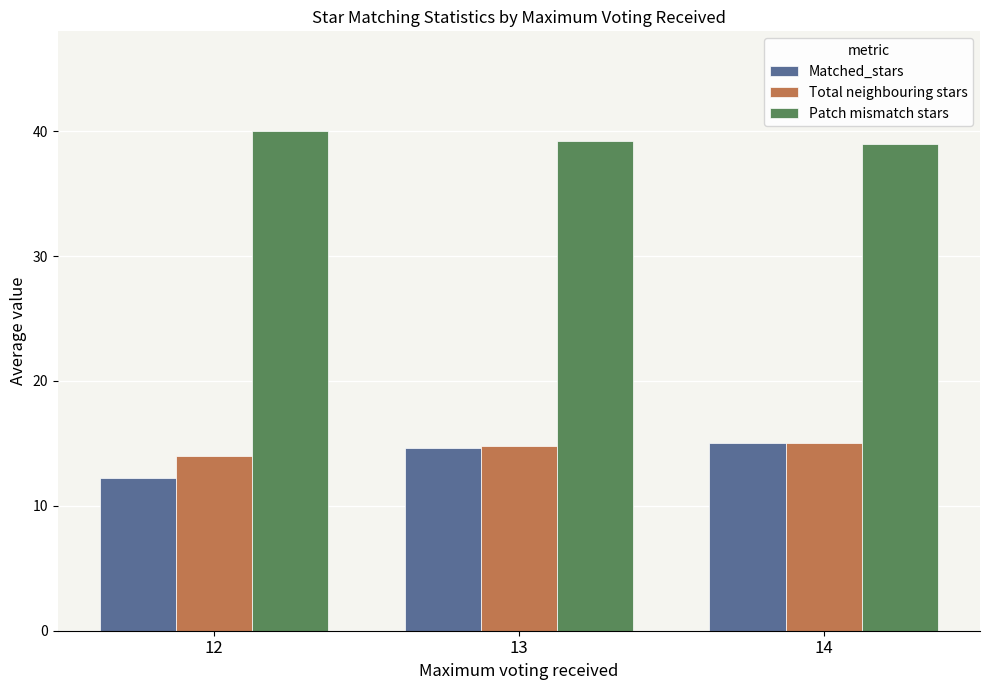

What is the spread (max minus min) of values at 14?

24.0